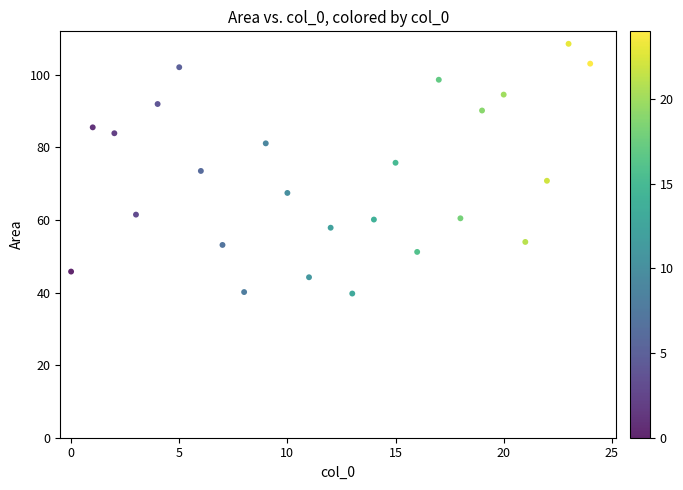

What is the range of X values (max minus min)?

24.0